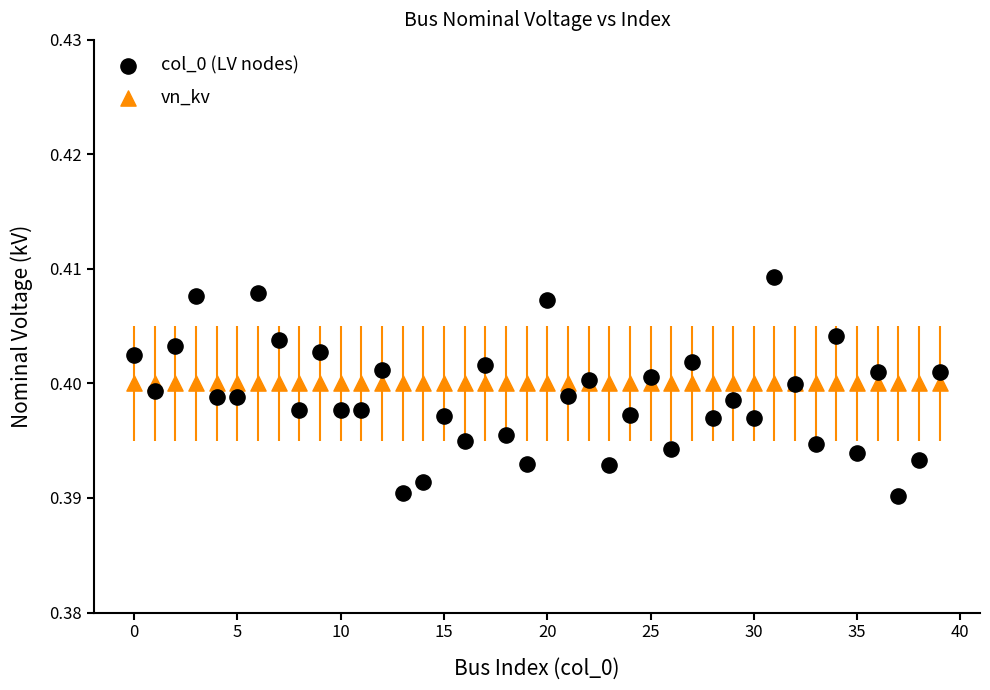

Which series reaches the maximum Y coordinate?

col_0 (LV nodes)